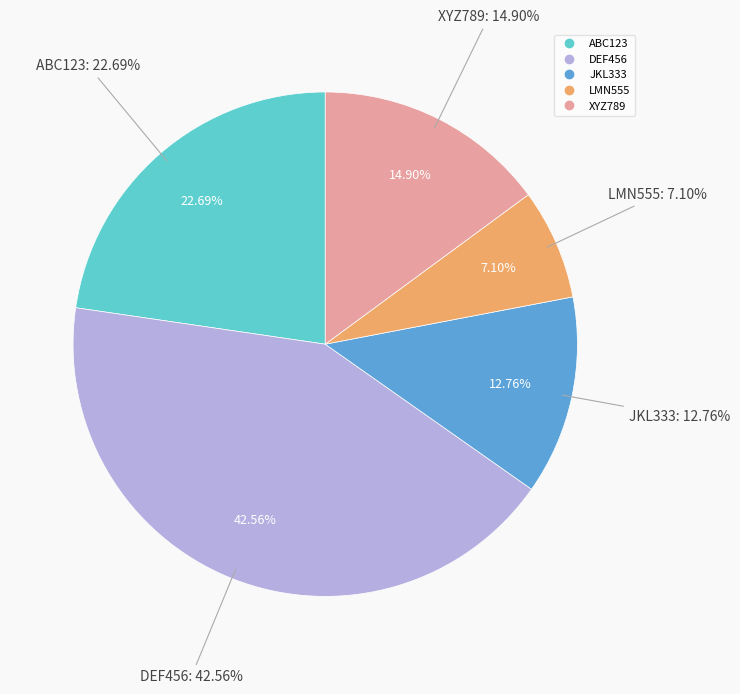

Which category has the smallest portion of the pie?

LMN555